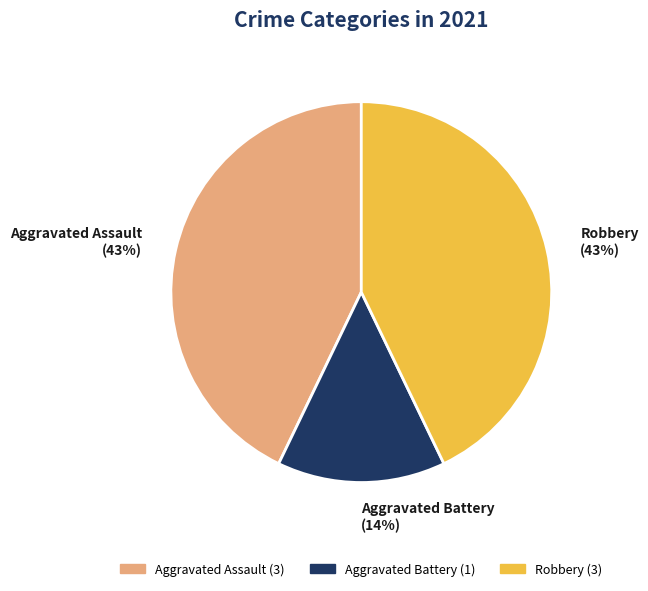

Do Robbery and Aggravated Assault together represent more than half of the pie?

Yes